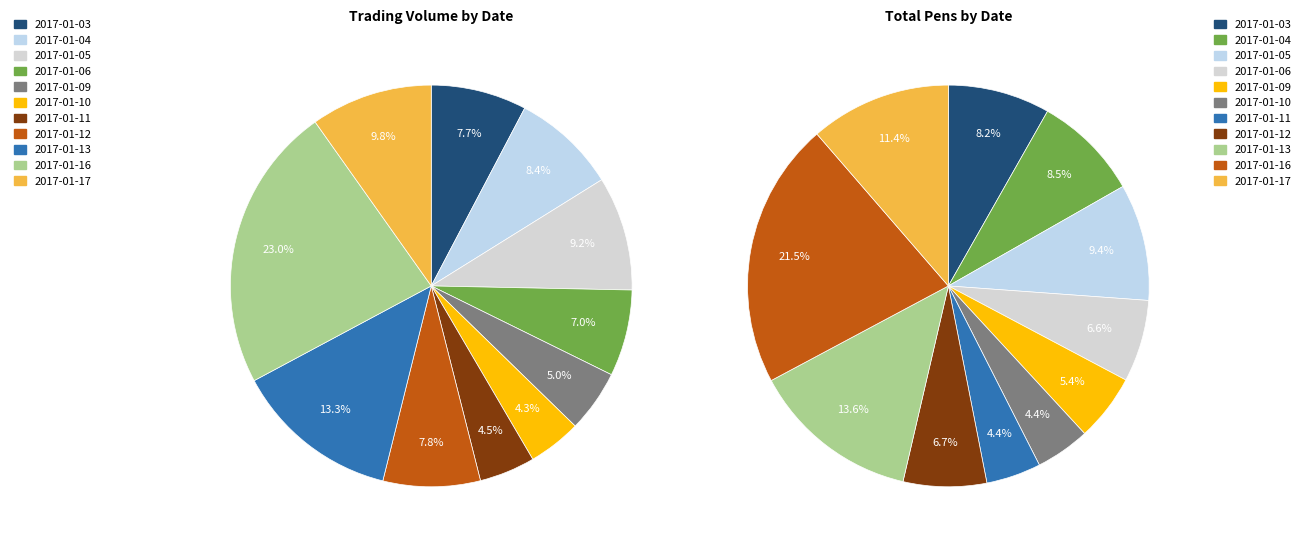

True or false: 2017-01-03 accounts for 21% of the total.

False